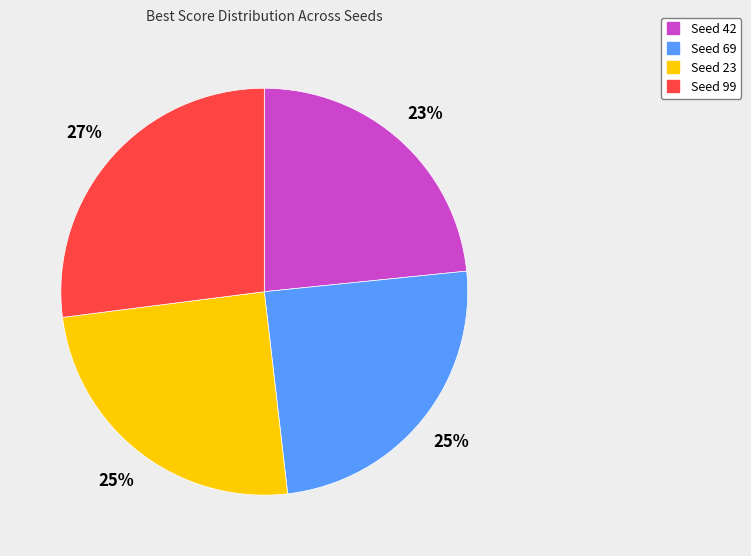

Combined, do Seed 23 and Seed 99 account for over 50%?

Yes